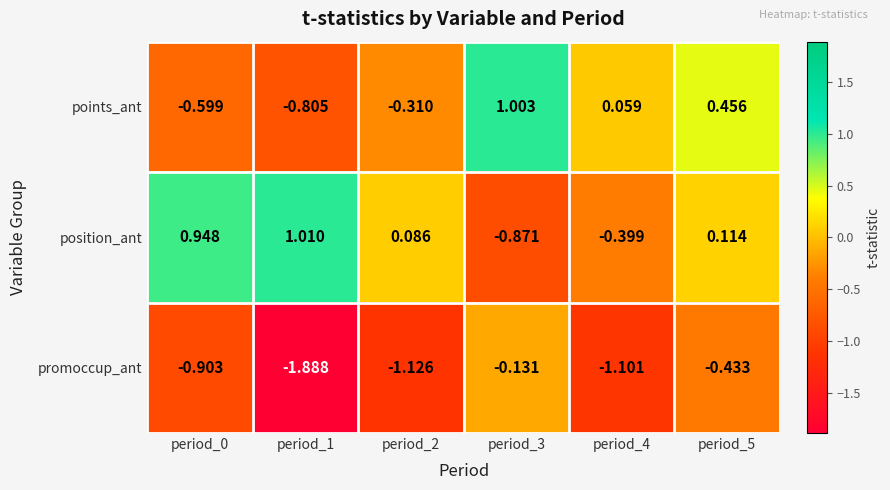

What is the difference between the highest and lowest values at period_0?

1.9